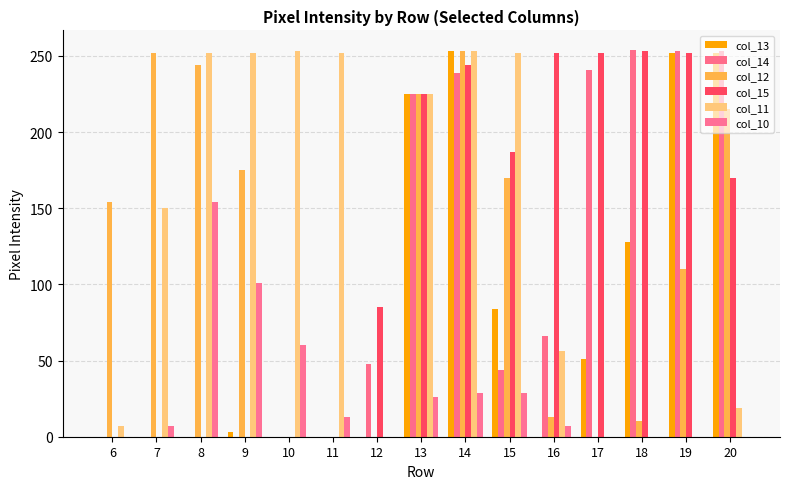

How many groups of bars are there?

15